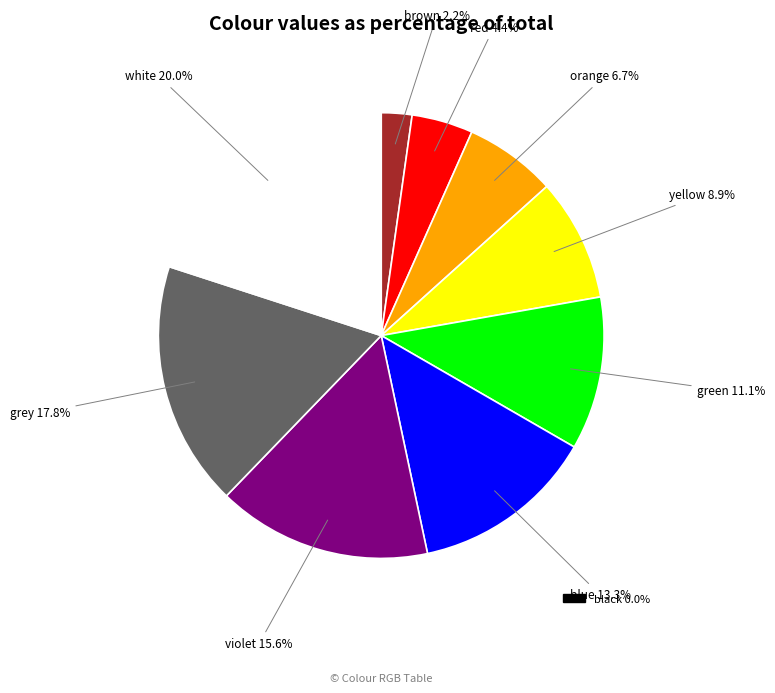

Does blue represent more than half of the total?

No